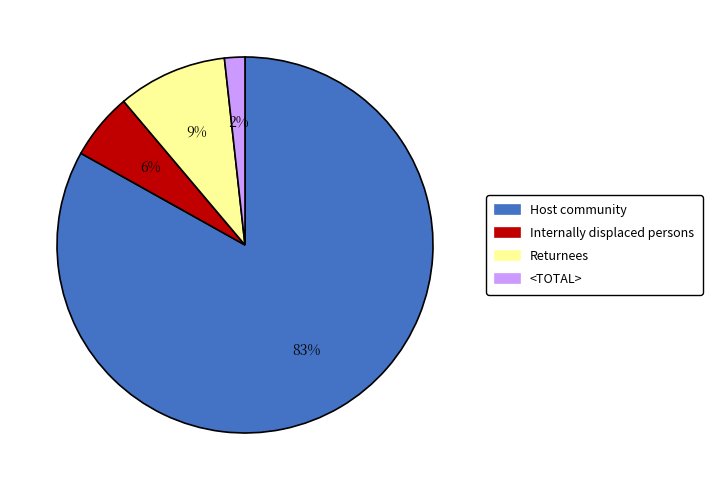

Between Host community and <TOTAL>, which is larger?

Host community